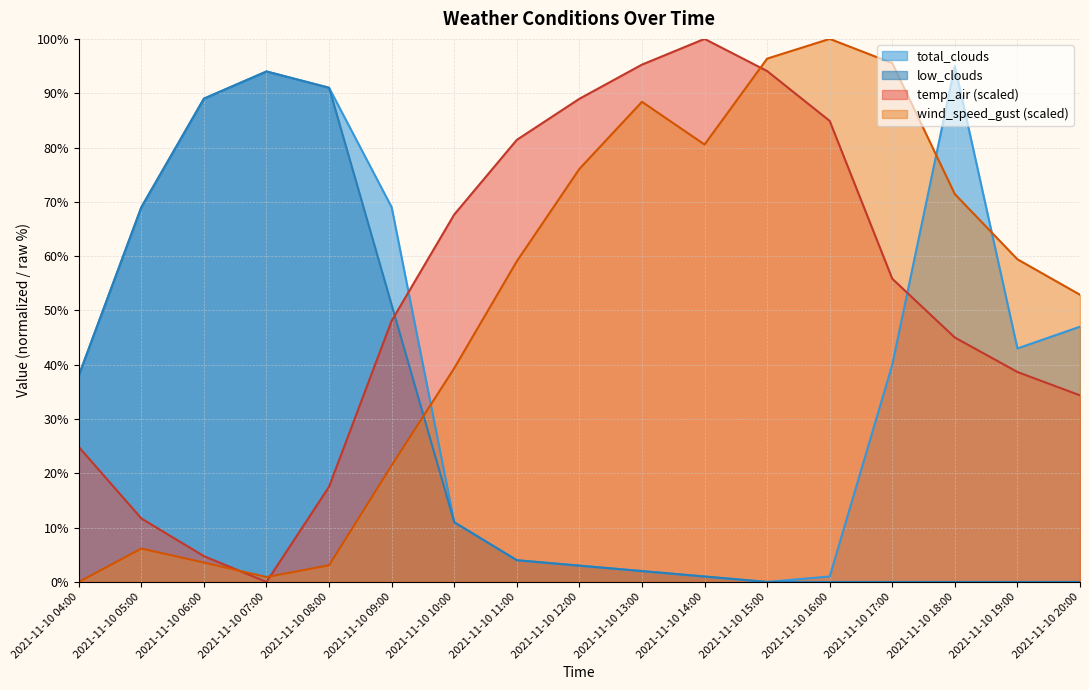

Which series has the largest total across all categories?

temp_air (scaled)